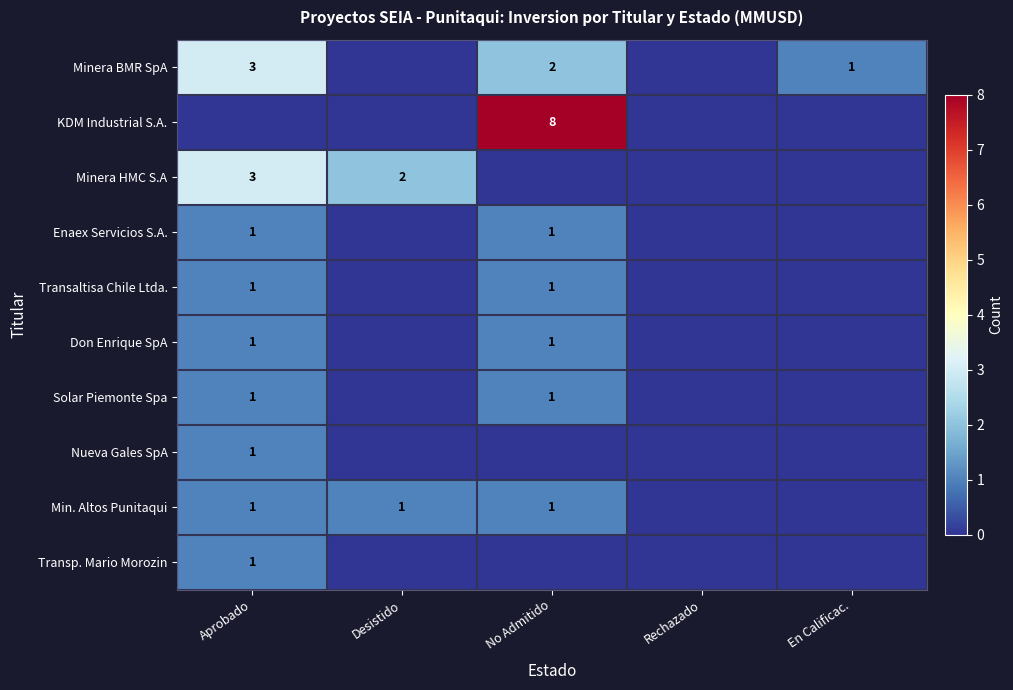

Which category has the highest value across all series?

No Admitido